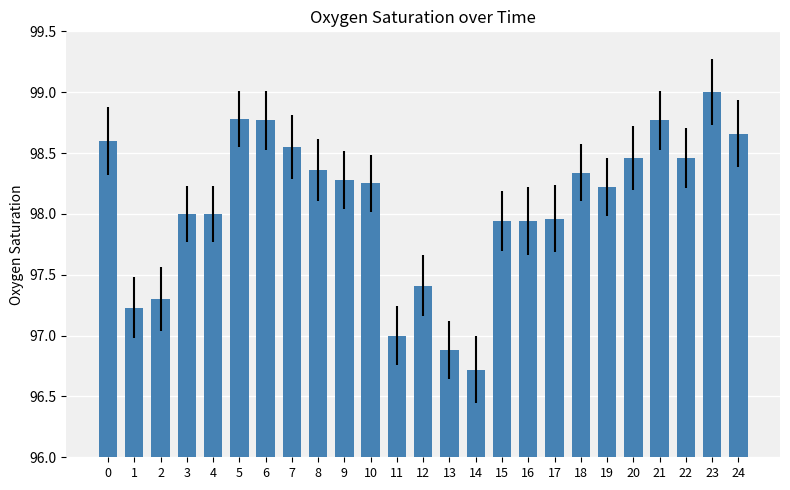

Rank the categories by value from lowest to highest.

14, 13, 11, 1, 2, 12, 15, 16, 17, 3, 4, 19, 10, 9, 18, 8, 20, 22, 7, 0, 24, 6, 21, 5, 23